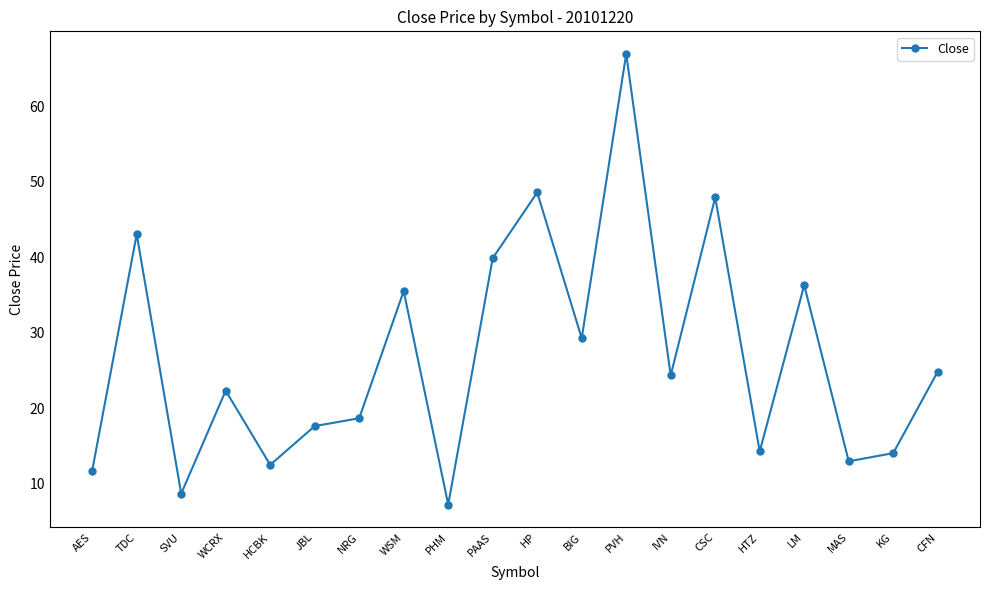

What is the maximum value shown in the chart?

66.9